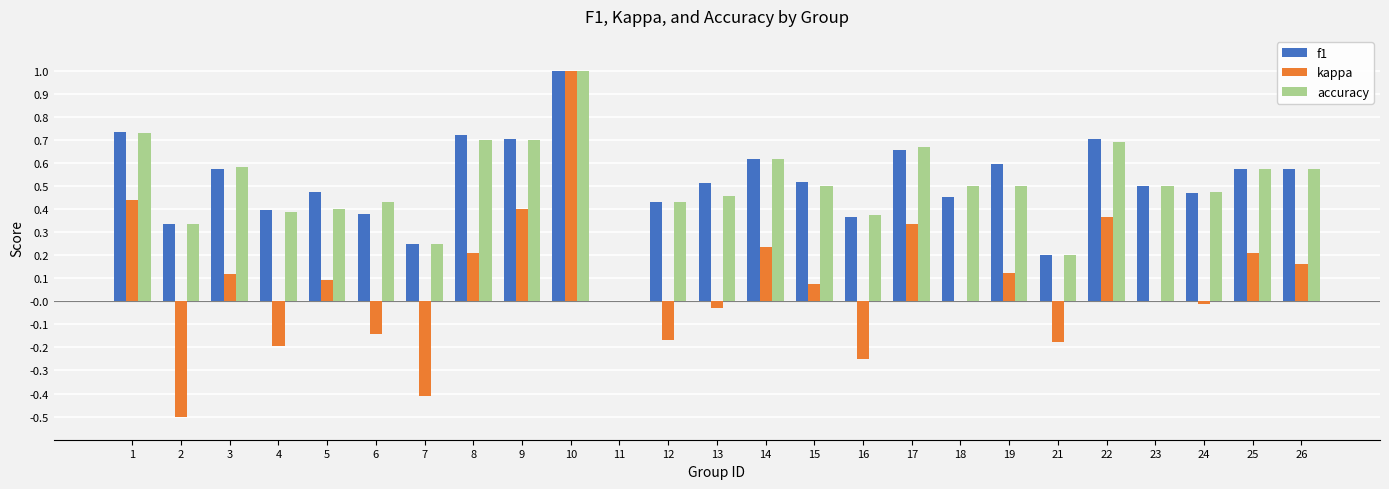

What is the highest value of the f1 series?

1.0